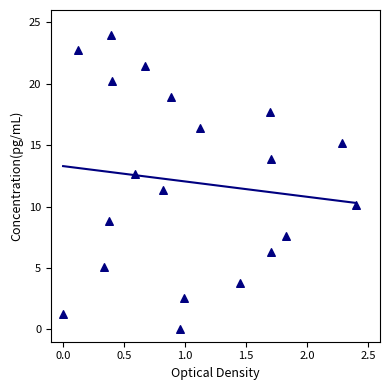

What is the range of X values (max minus min)?

2.4